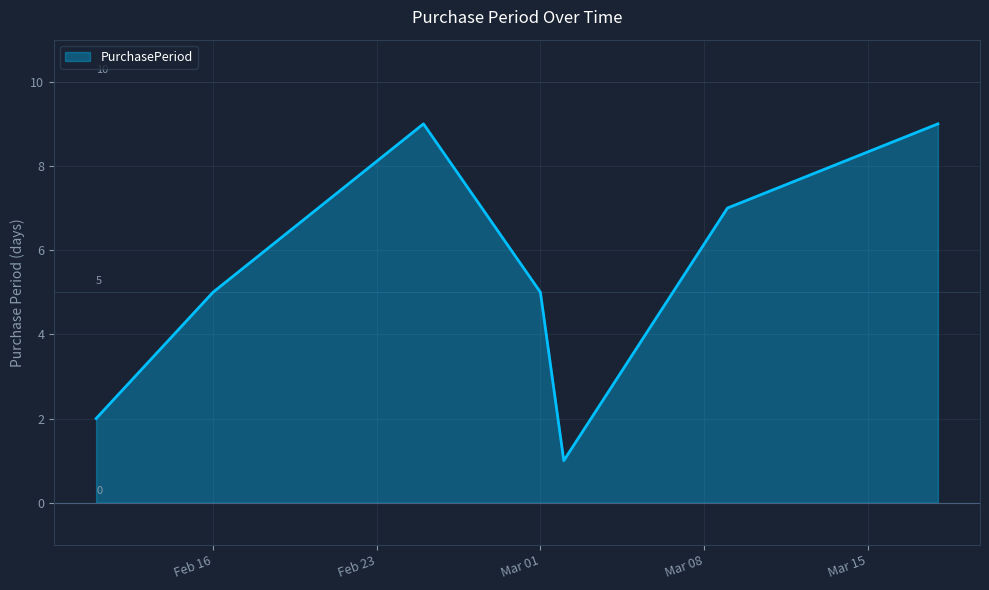

Reading left to right, extract all data points from this chart.

2	5	9	5	1	7	9